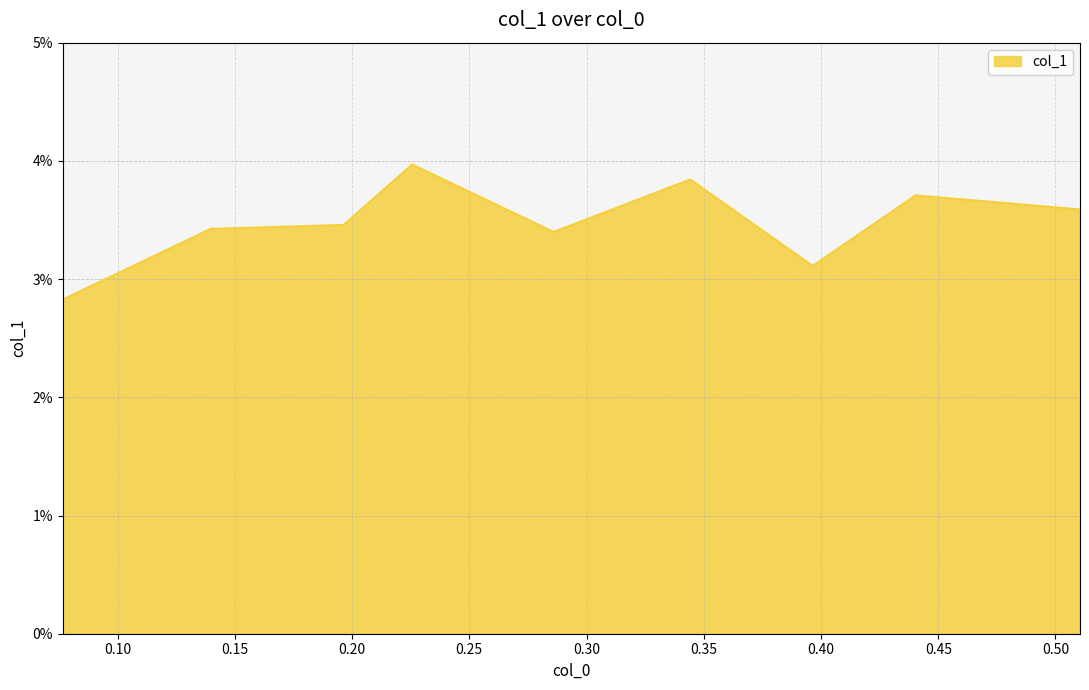

How many points are lower than both their immediate neighbors (excluding endpoints)?

2